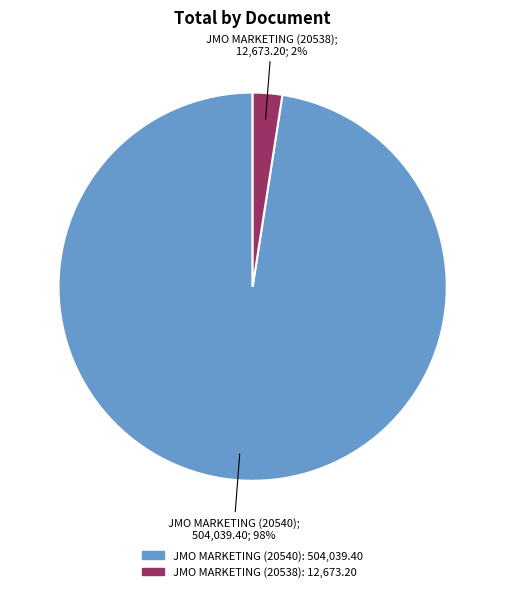

Does any single category account for the majority?

Yes